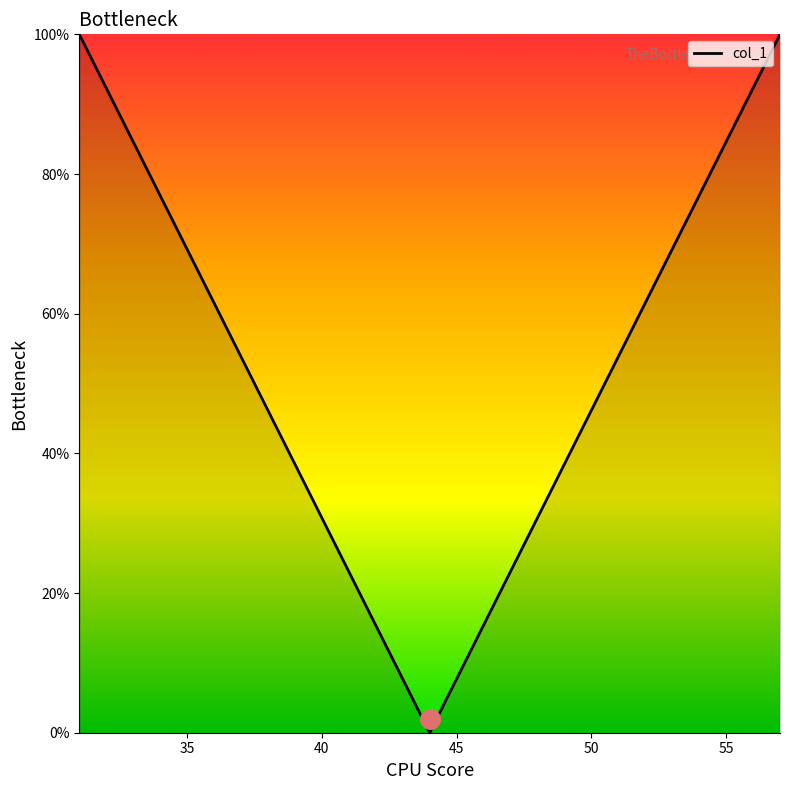

What is the highest value of the col_1 series?

100.0